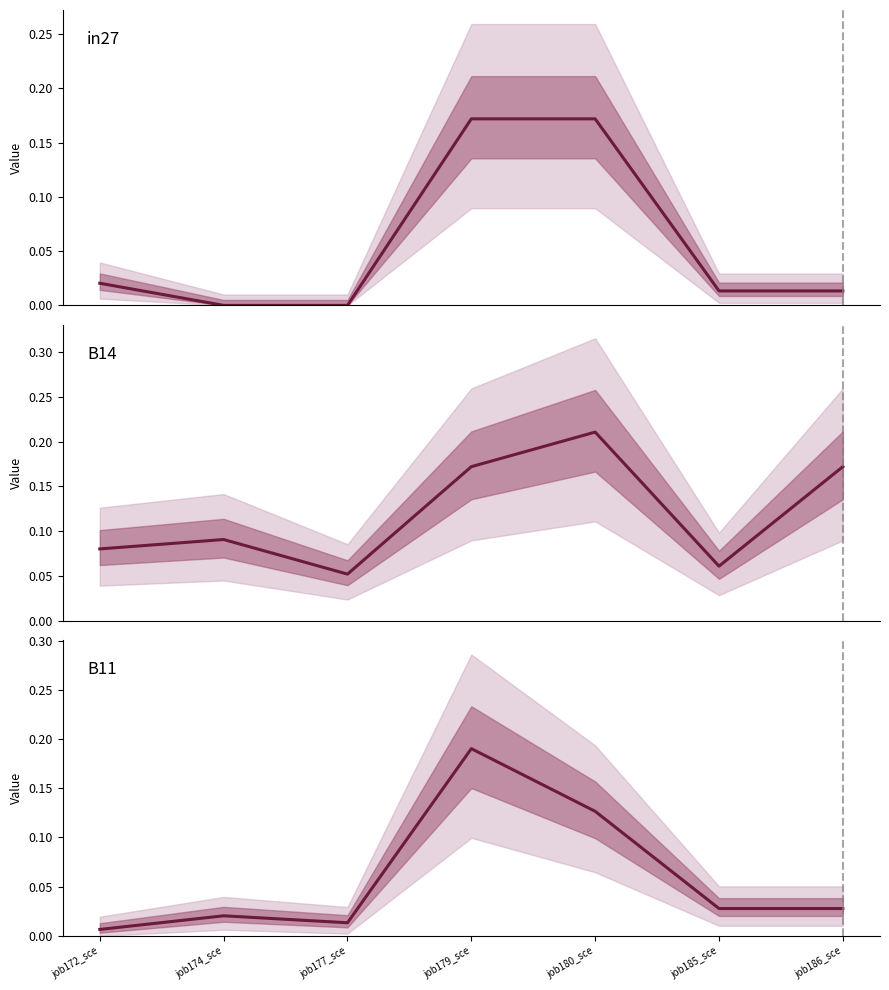

What is the minimum value for B14?

0.1